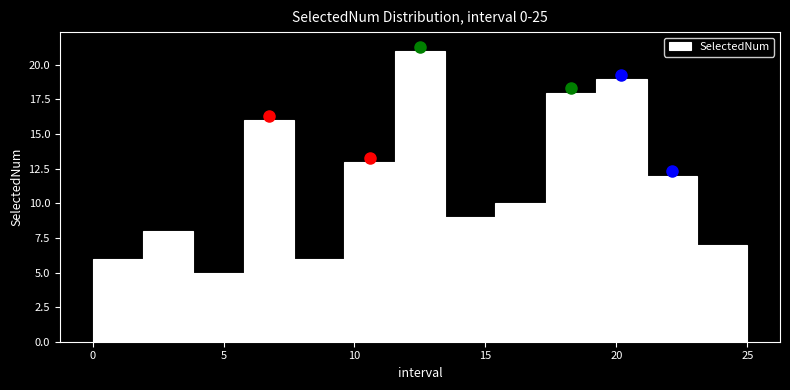

Around what value on the x-axis is the tallest bar? Give the approximate position of its centre, as read against the axis.

12.5